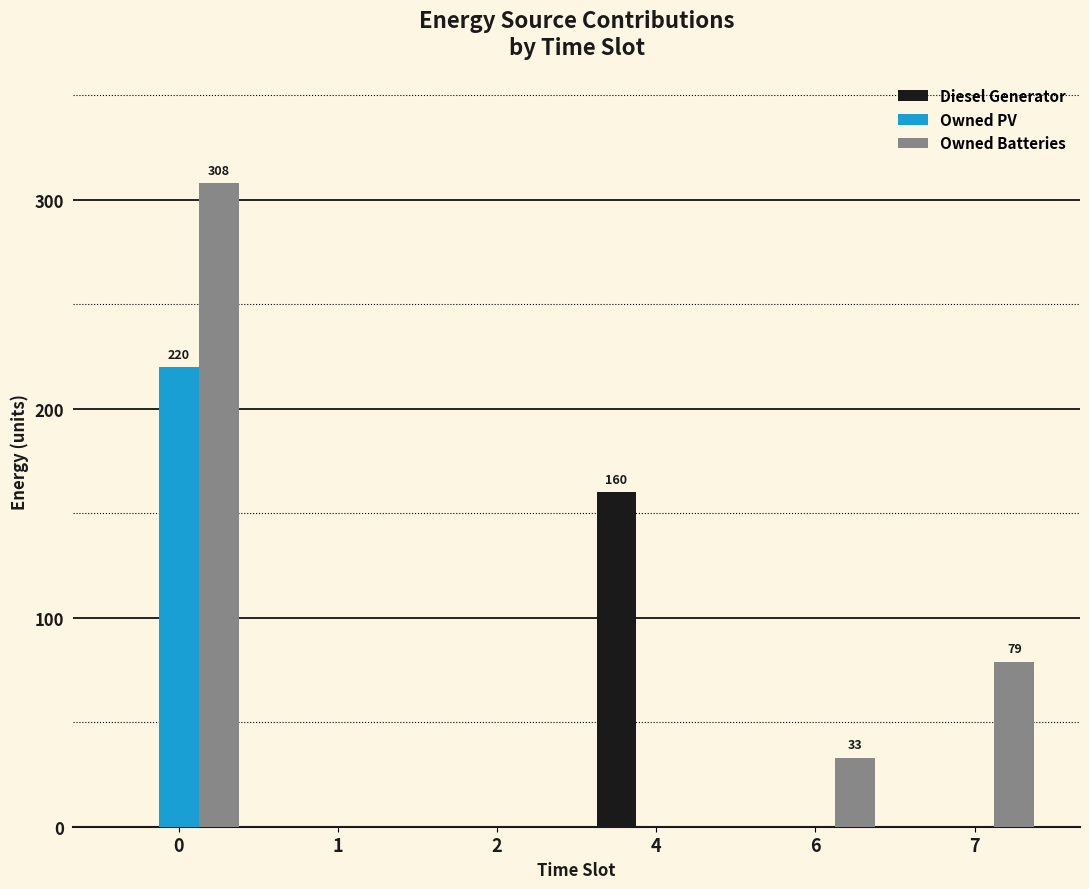

True or false: Diesel Generator has a value of -78 at 0.

False